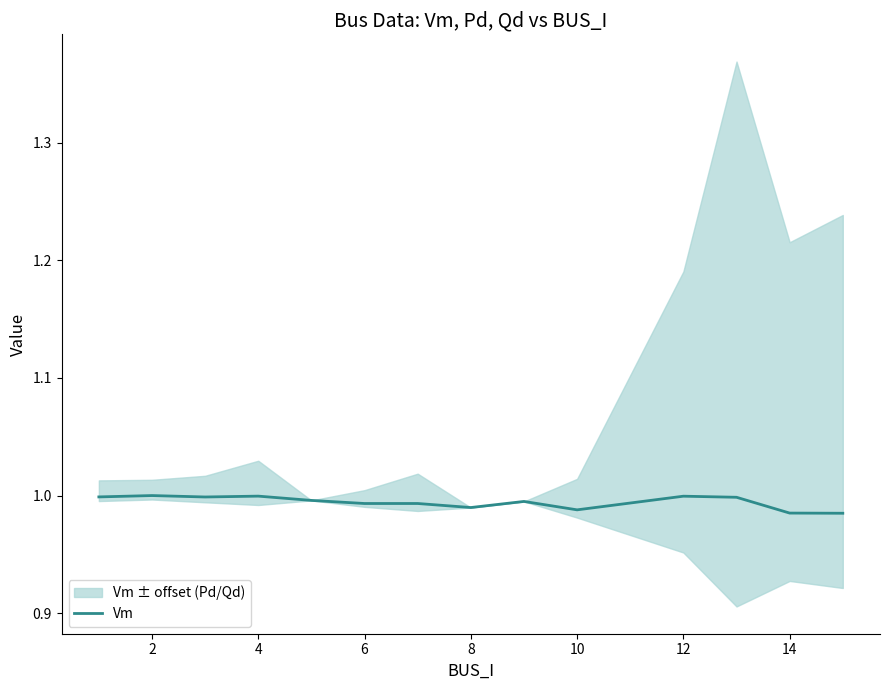

The value of Vm at 6 is 1.6. True or false?

False